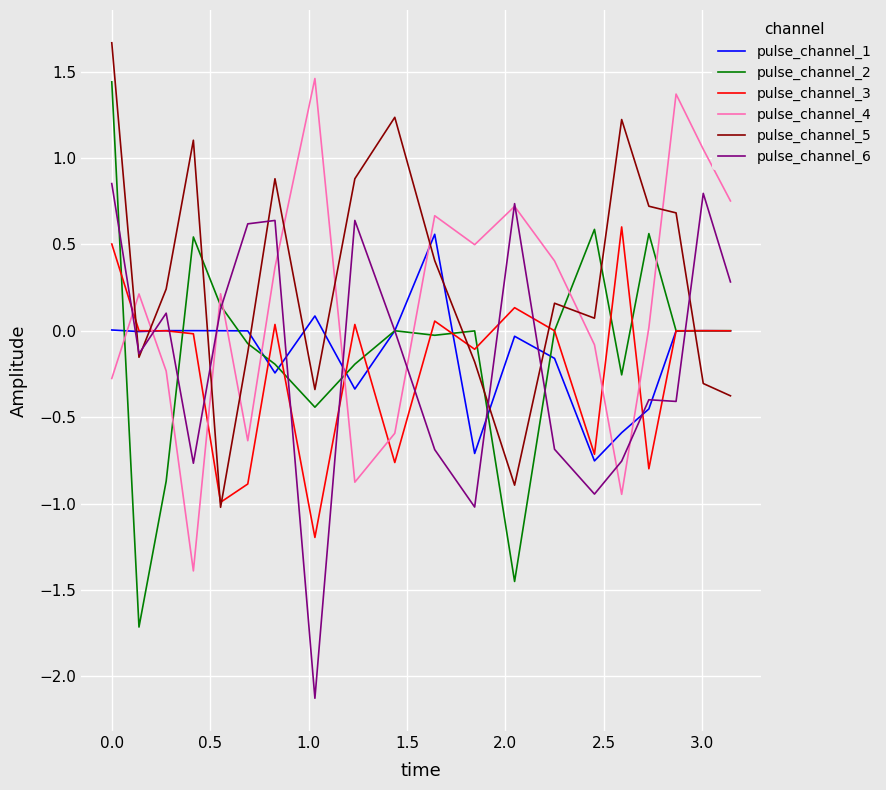

What is the difference between the second highest and minimum values in the pulse_channel_6 series?

2.9